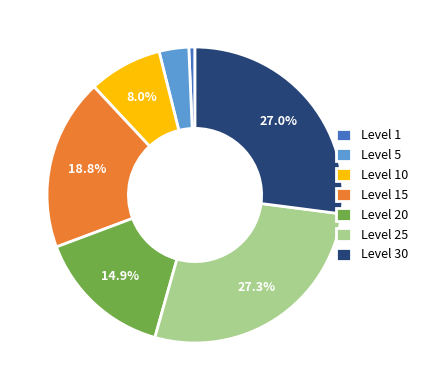

Is Level 15 the majority of the pie?

No